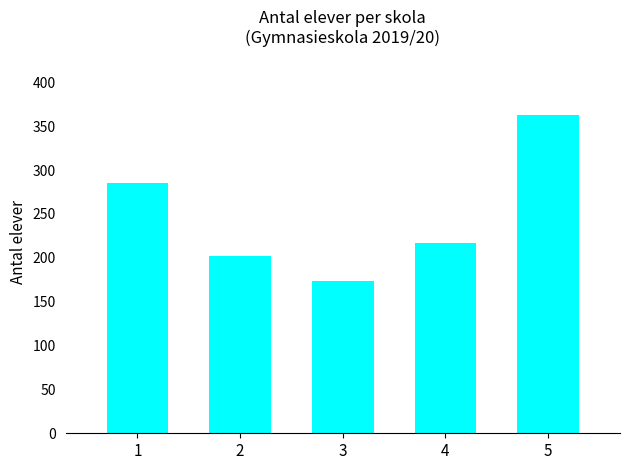

At which category does the chart reach its peak across all series?

5